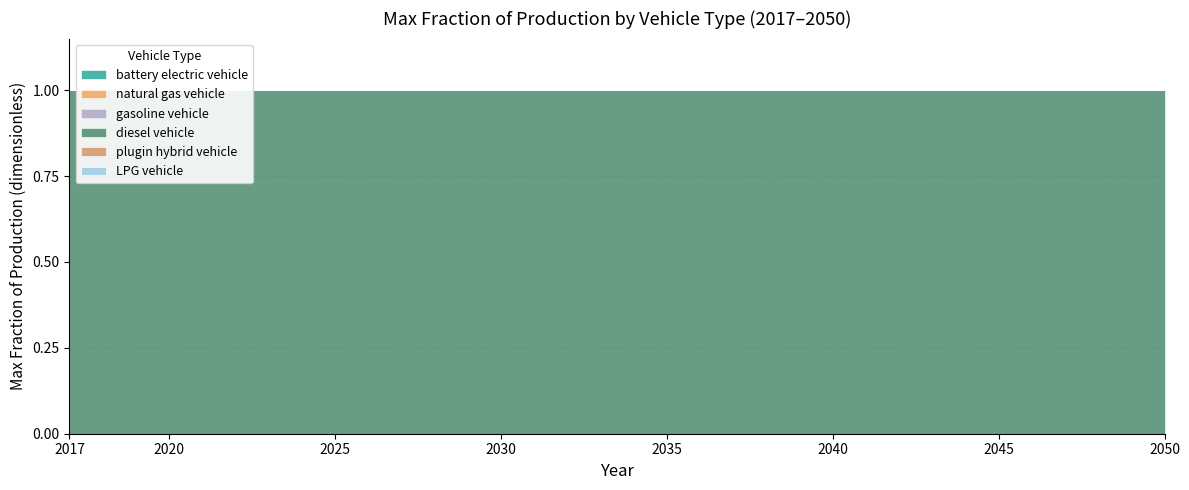

Reading left to right, transcribe all the data shown in this chart.

battery electric vehicle: 0	0	0	0	0	0	0	0	0	0	0	0	0	0	0	0	0	0	0	0	0	0	0	0	0	0	0	0	0	0	0	0	0	0
natural gas vehicle: 0	0	0	0	0	0	0	0	0	0	0	0	0	0	0	0	0	0	0	0	0	0	0	0	0	0	0	0	0	0	0	0	0	0
gasoline vehicle: 0	0	0	0	0	0	0	0	0	0	0	0	0	0	0	0	0	0	0	0	0	0	0	0	0	0	0	0	0	0	0	0	0	0
diesel vehicle: 1	1	1	1	1	1	1	1	1	1	1	1	1	1	1	1	1	1	1	1	1	1	1	1	1	1	1	1	1	1	1	1	1	1
plugin hybrid vehicle: 0	0	0	0	0	0	0	0	0	0	0	0	0	0	0	0	0	0	0	0	0	0	0	0	0	0	0	0	0	0	0	0	0	0
LPG vehicle: 0	0	0	0	0	0	0	0	0	0	0	0	0	0	0	0	0	0	0	0	0	0	0	0	0	0	0	0	0	0	0	0	0	0